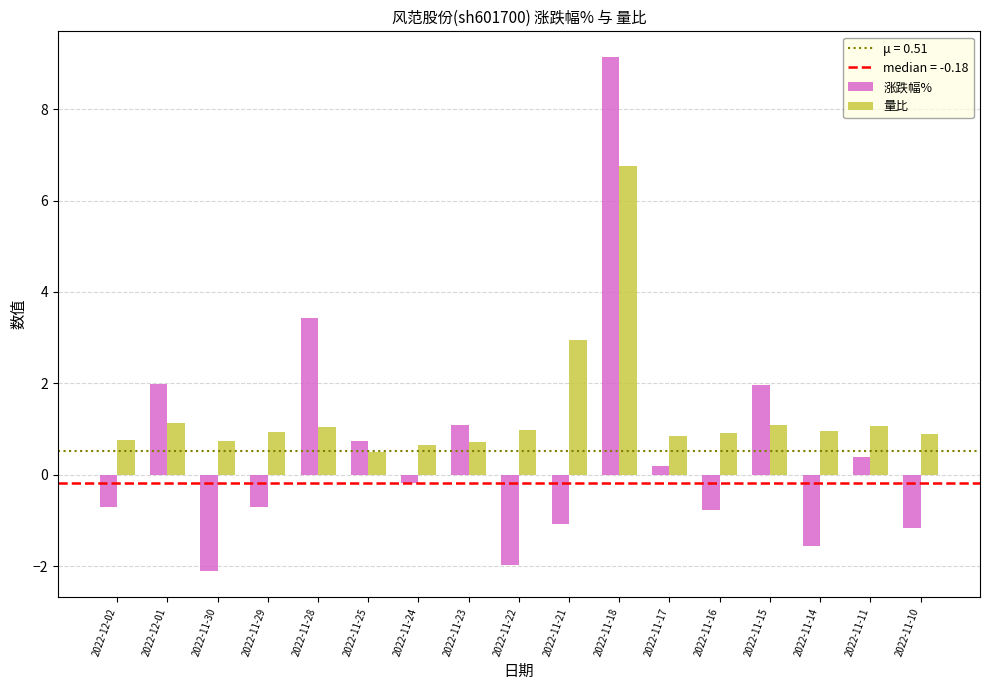

What is the label of the 14th bar from the left?

2022-11-15